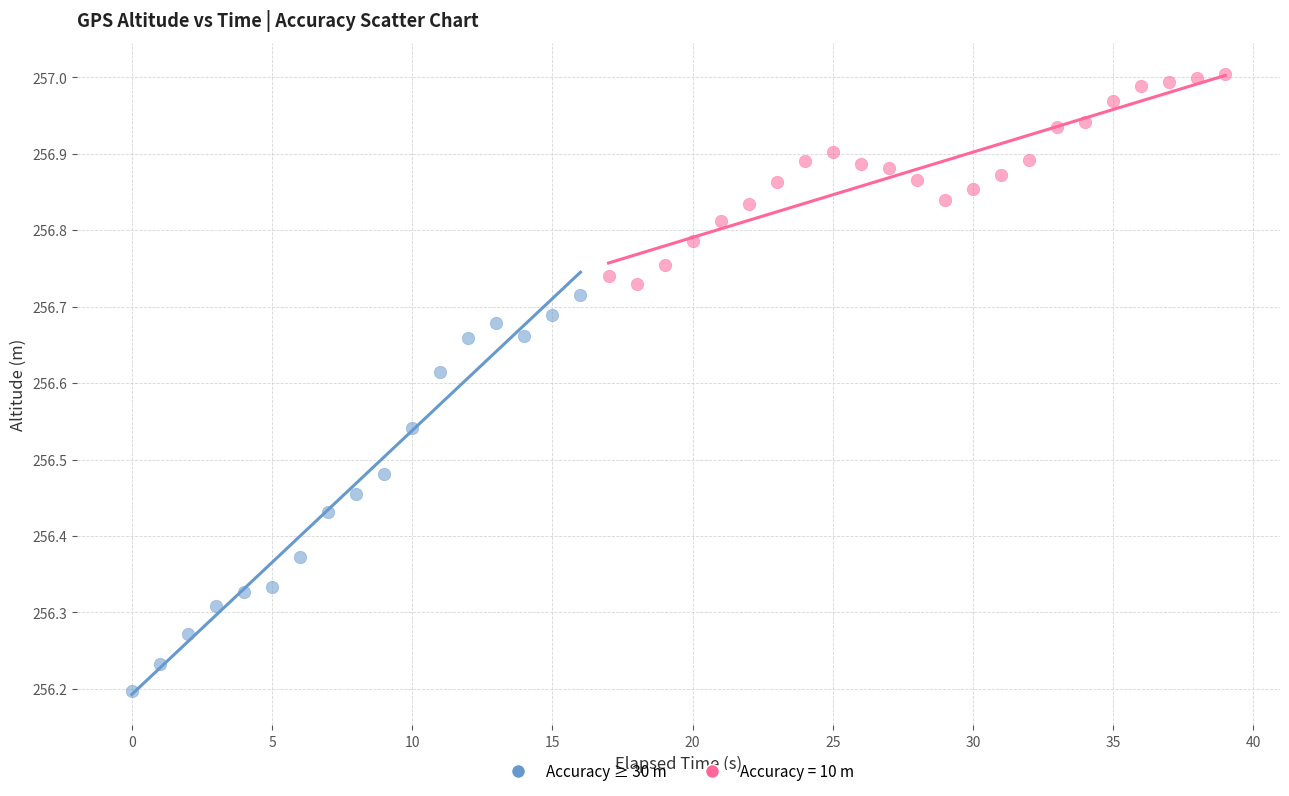

Which series contains the lowest Y value?

Accuracy ≥ 30 m